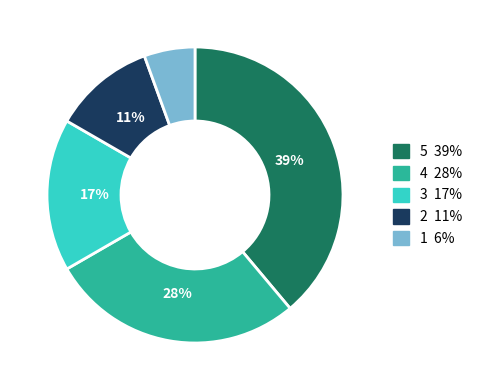

Does any single category account for the majority?

No